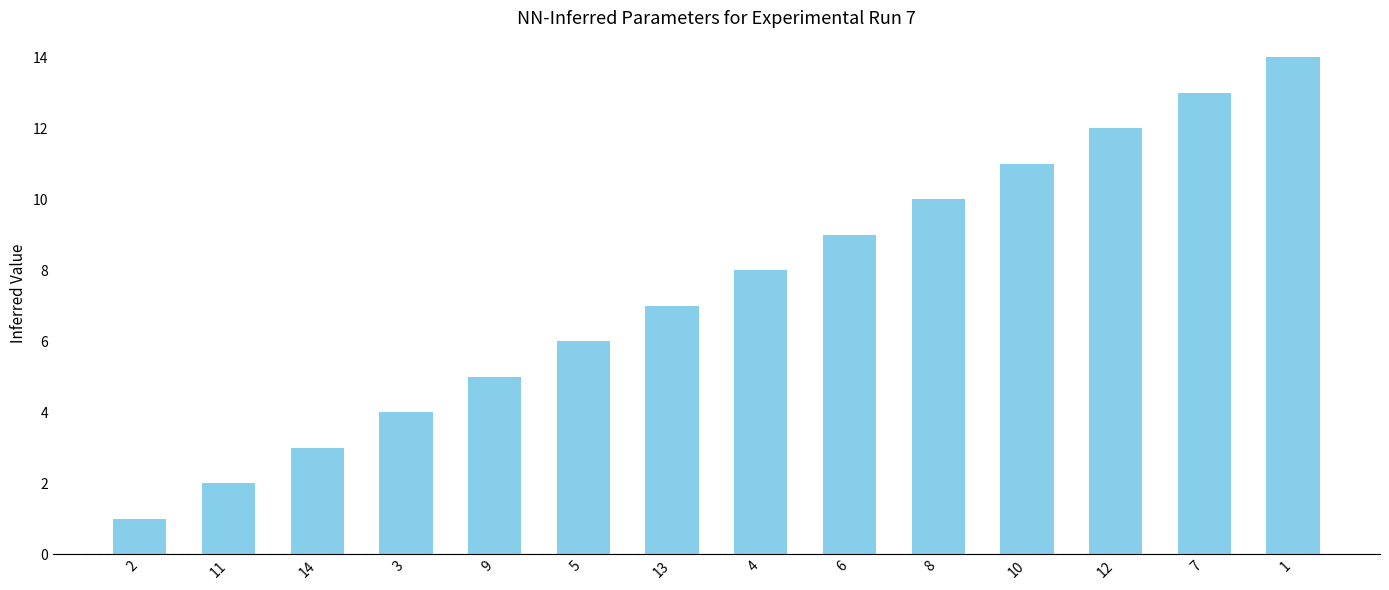

How many data points does each series have?

14